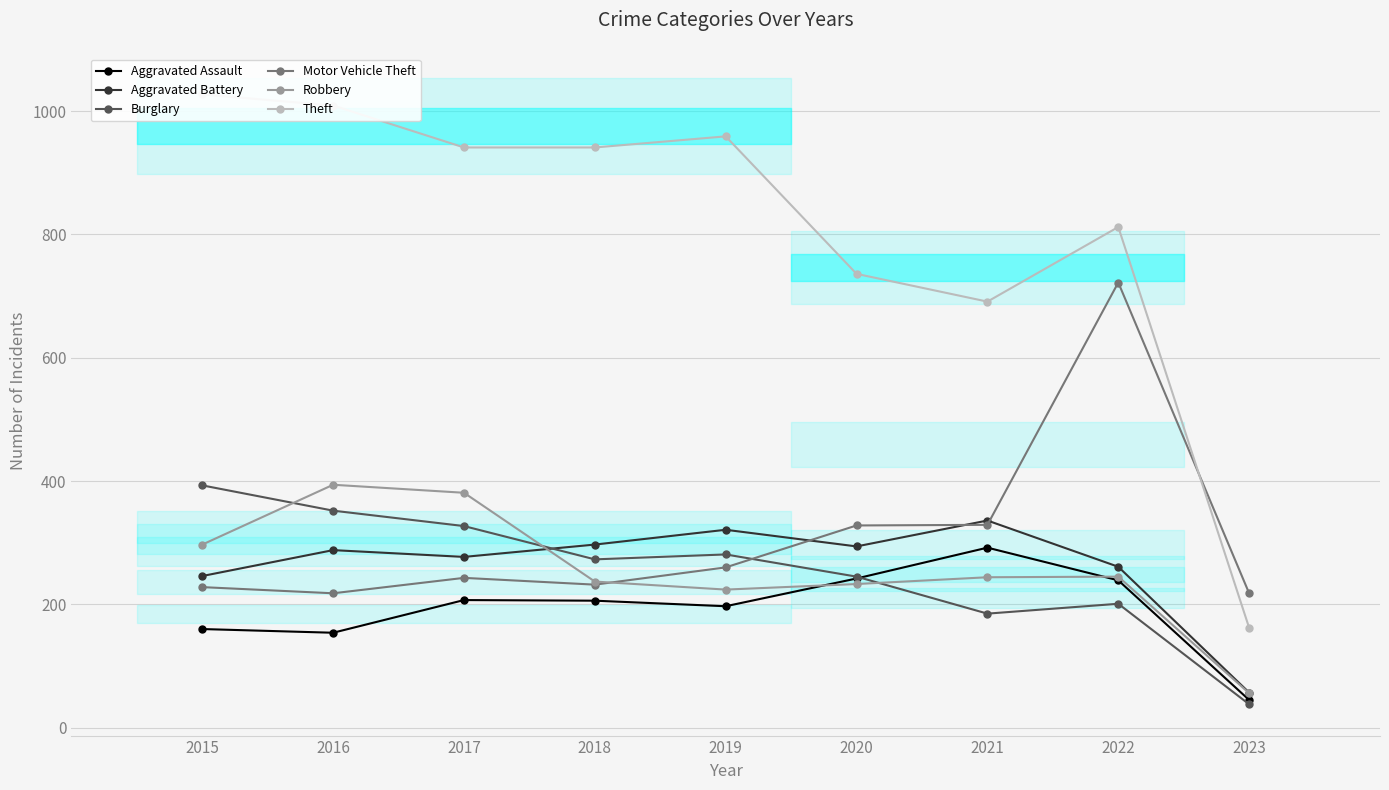

True or false: Theft has more than 2 interior local peaks.

False